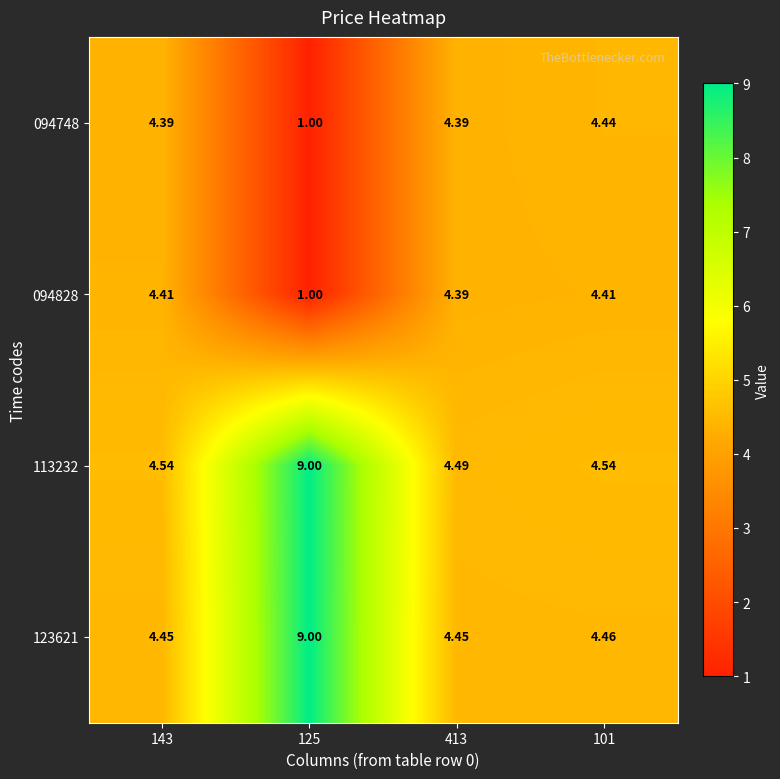

At which category is the sum across all series the highest?

125